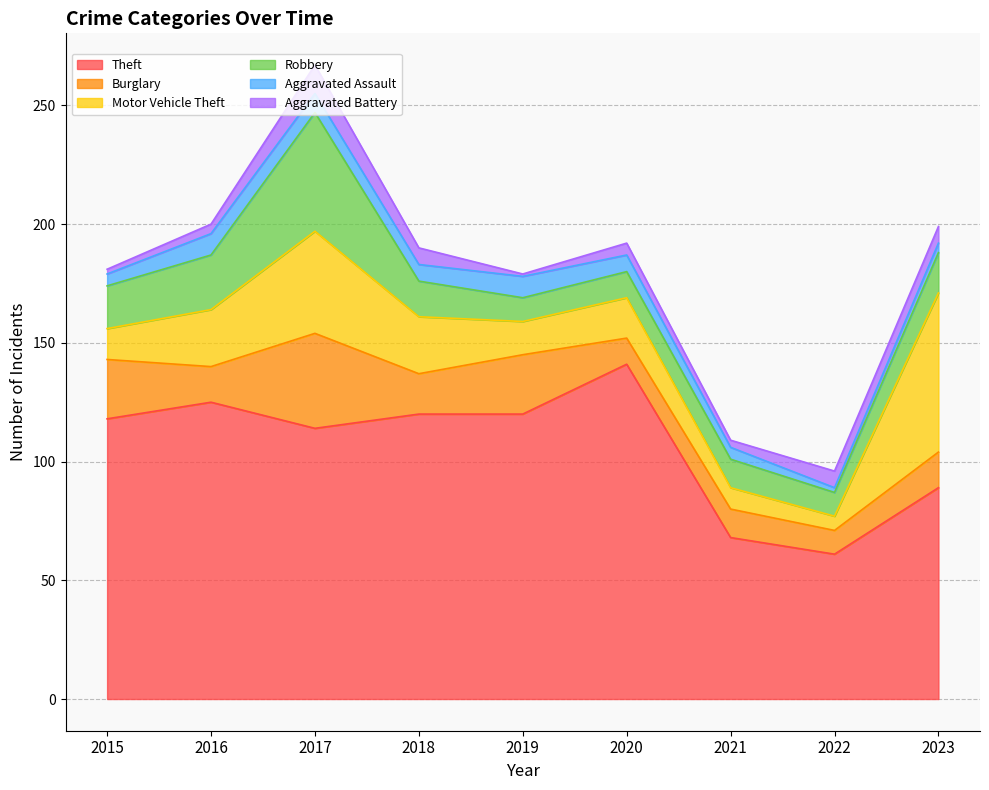

What is the difference between the Robbery values at 2017 and 2019?

40